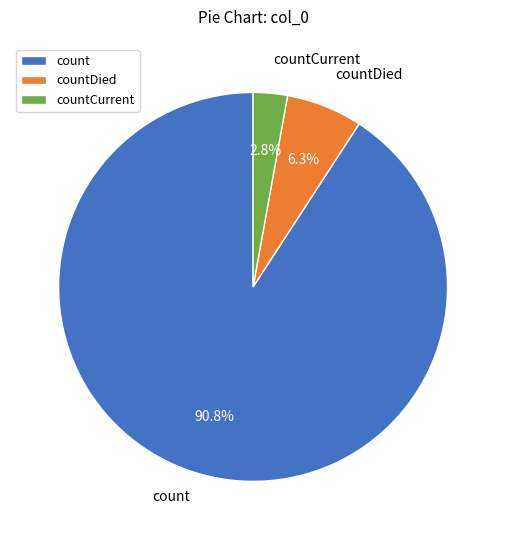

What is the largest slice in the pie chart?

count